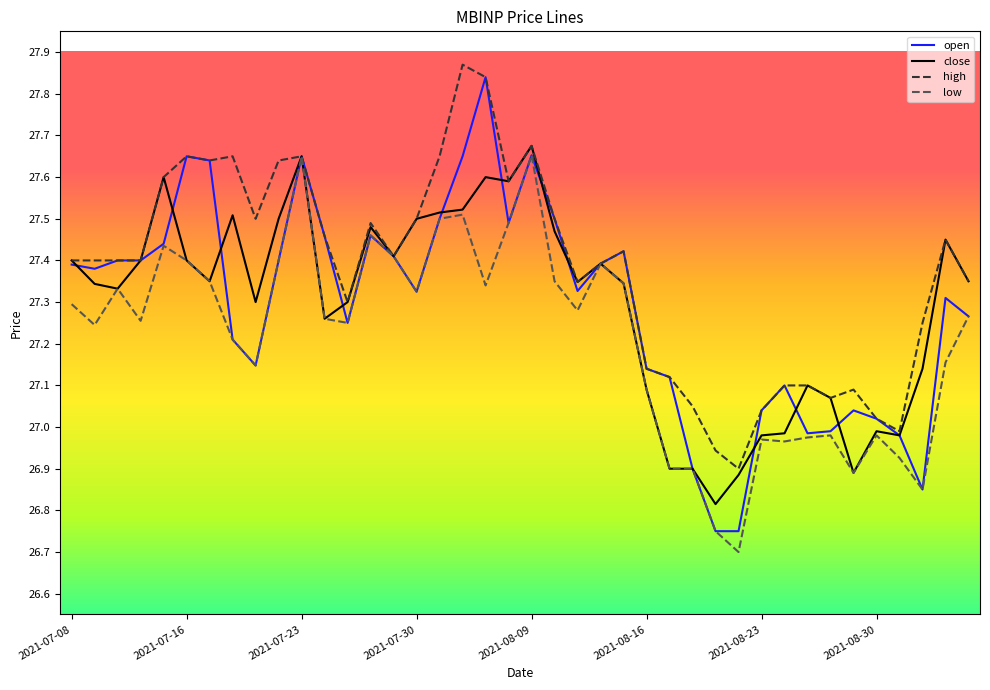

What is the smallest value displayed?

26.7